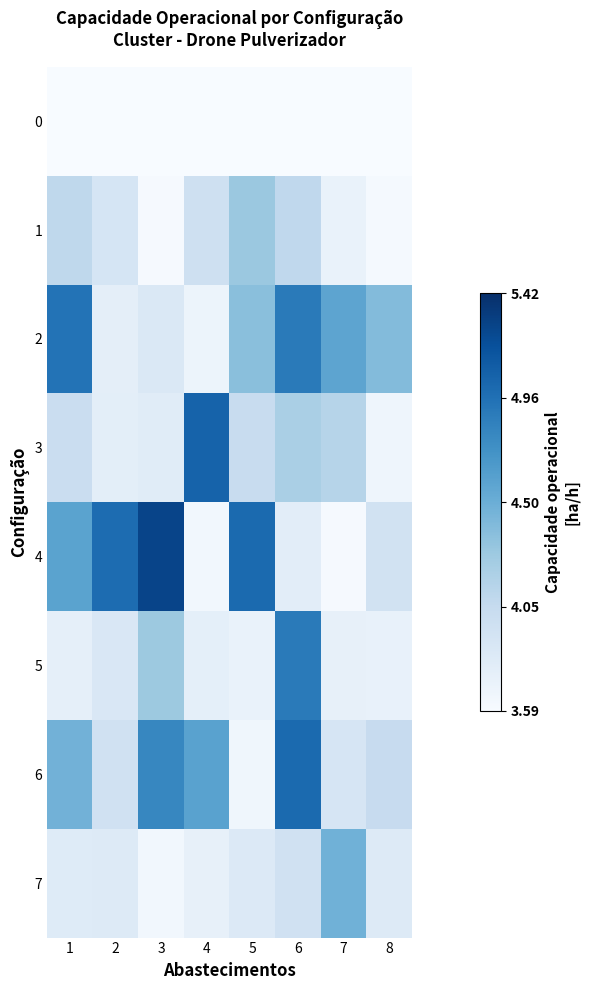

List the series in order of their peak value, lowest first.

0, 1, 7, 5, 2, 6, 3, 4